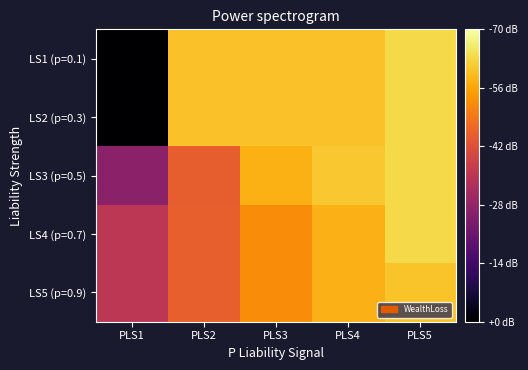

Which series changed the most between PLS1 and PLS5?

LS1 (p=0.1)